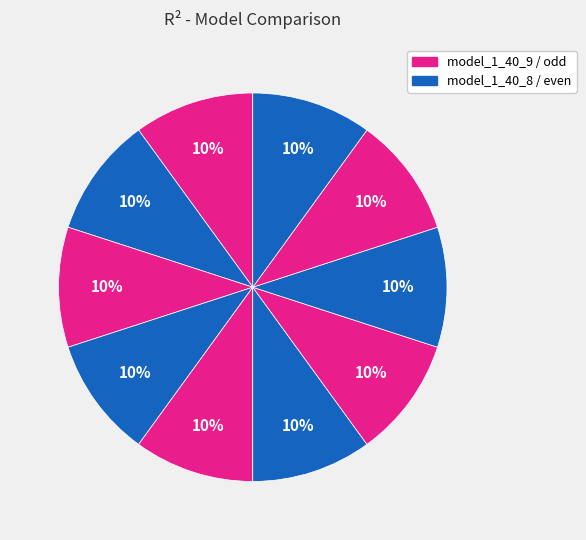

How many slices are in this pie chart?

10